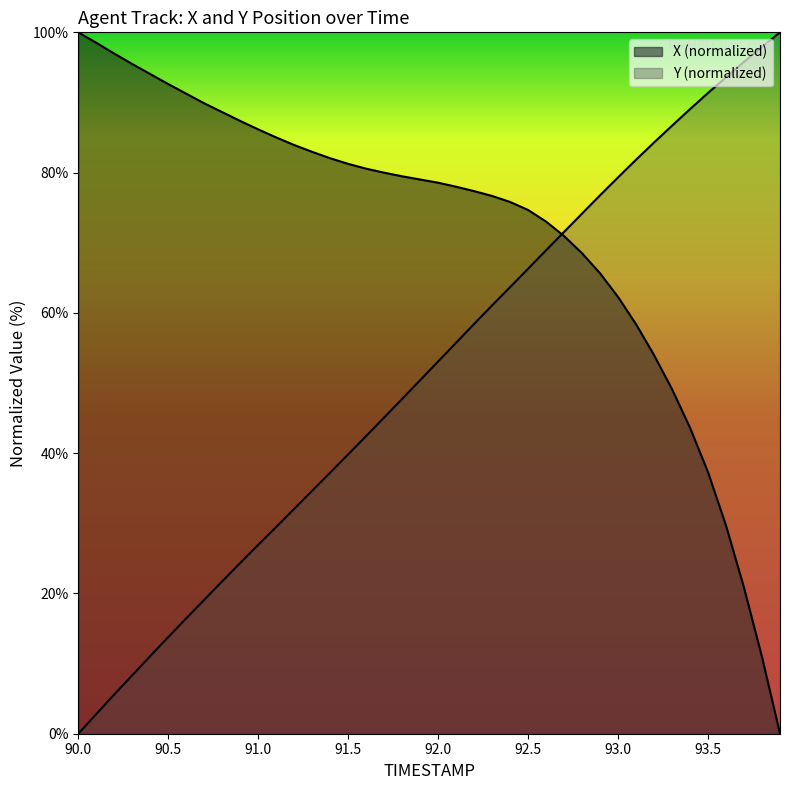

Where do Y and X first cross each other?

92.6 and 92.7